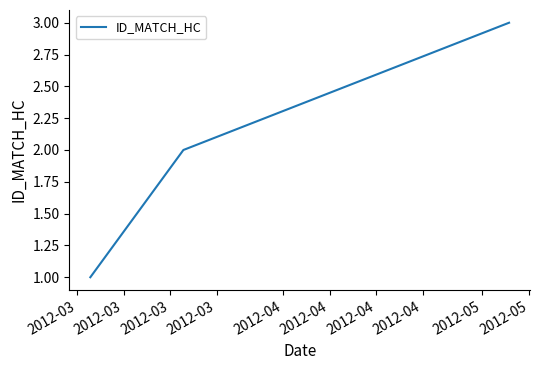

What is the greatest value displayed?

3